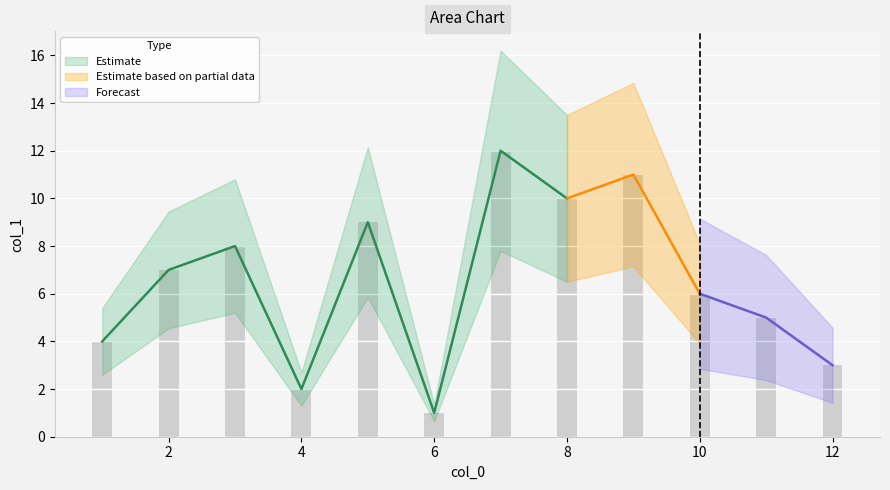

What is the difference between the second highest and minimum values?

10